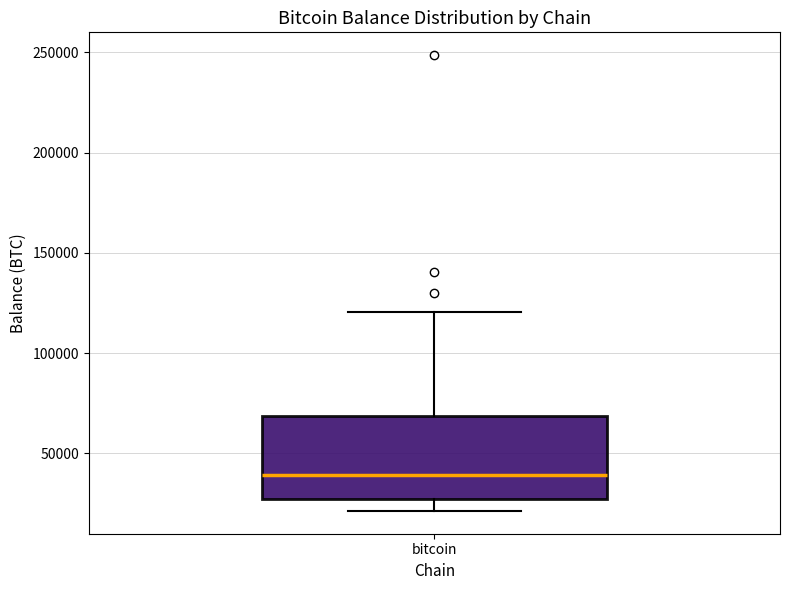

Where does the lower whisker of the box for bitcoin end on the y-axis? The values are not printed on the chart, so give them approximately, as read against the axis.

20000